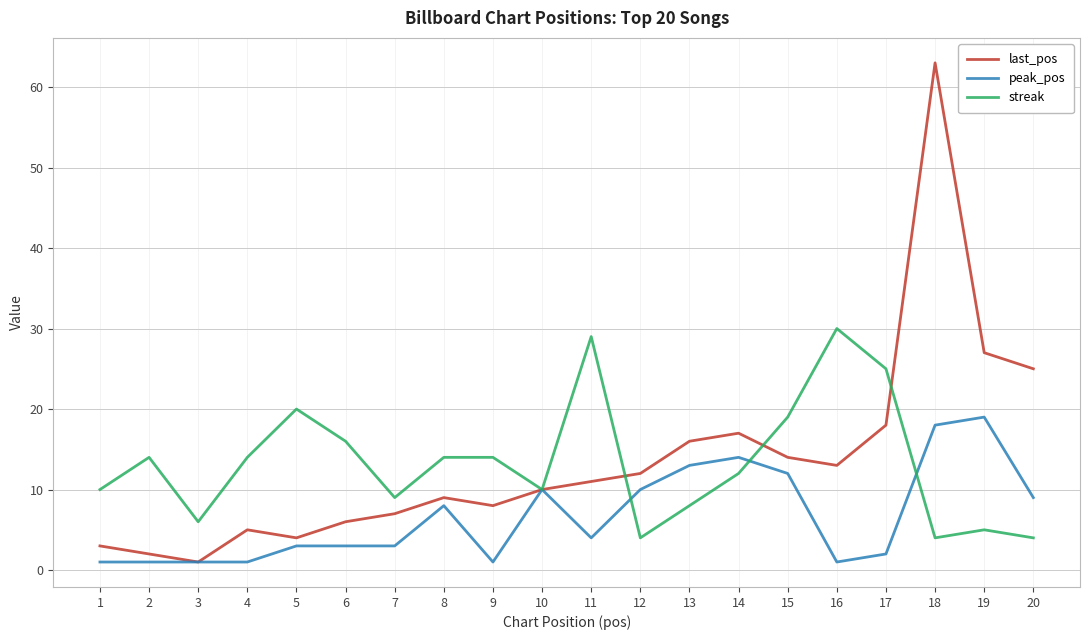

At which category does the chart reach its peak across all series?

18